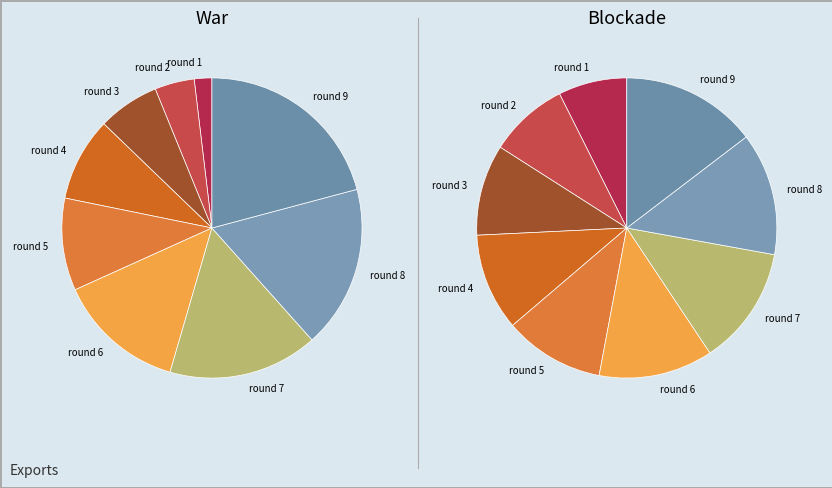

To the nearest percent, what portion does round 7 represent?

16%